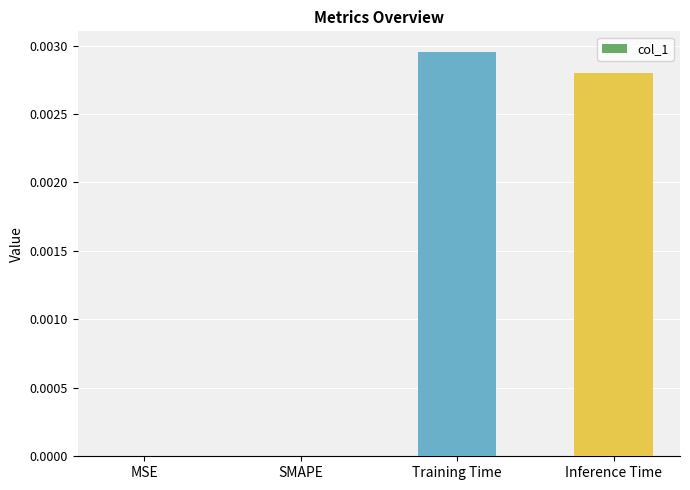

Are the bars horizontal?

No